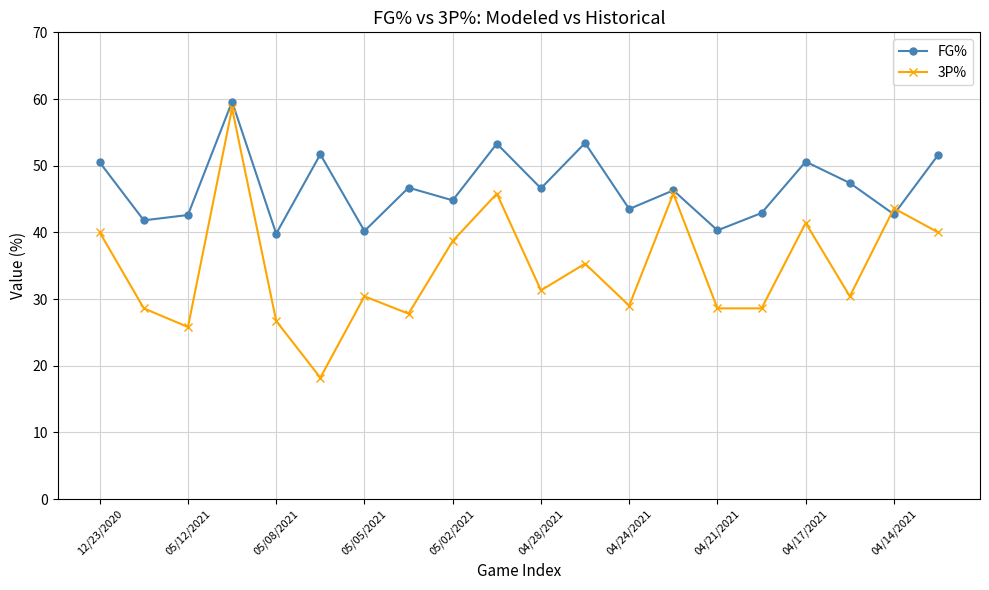

How many interior local peaks does the 3P% series have?

7